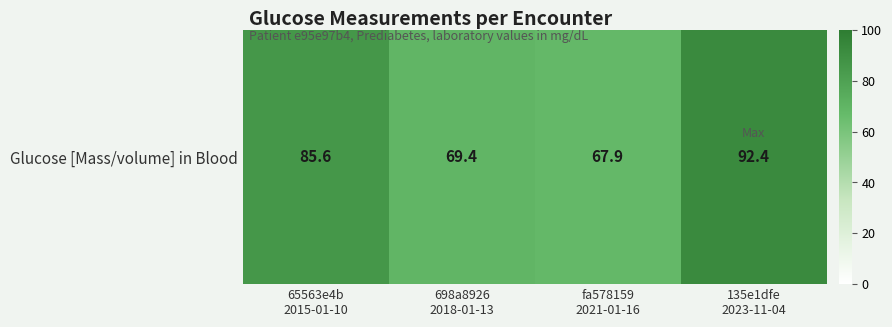

What is the change in value from fa578159
2021-01-16 to 135e1dfe
2023-11-04?

+24.5